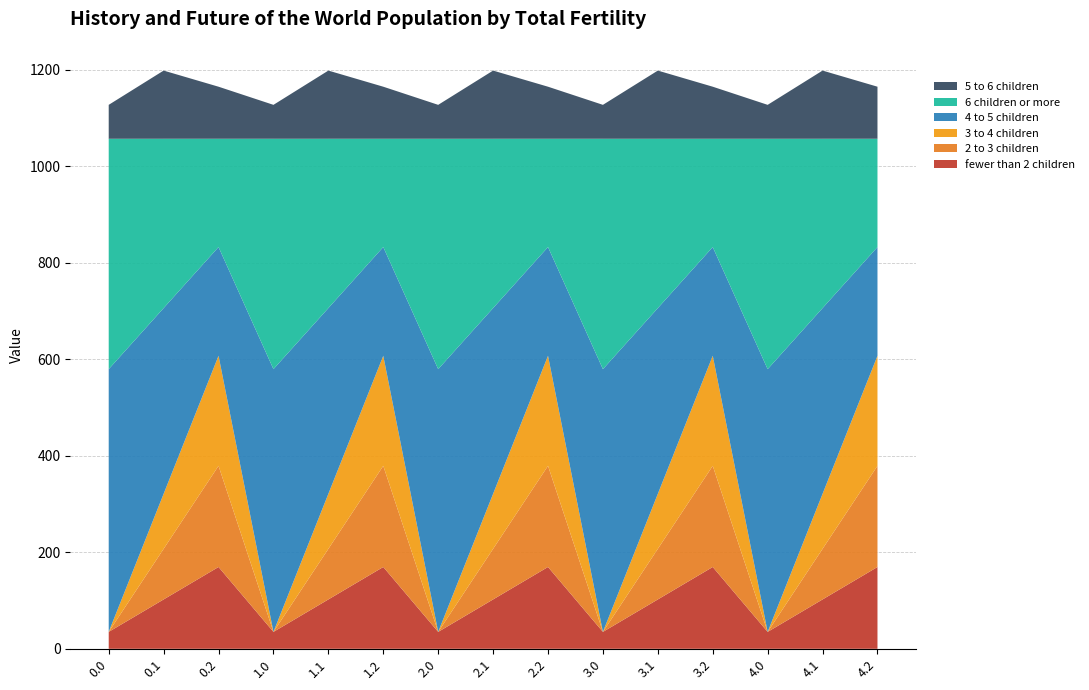

Reading right to left, transcribe all the data shown in this chart.

col_8: 4.2=169.5	4.1=102.3	4.0=35.0	3.2=169.5	3.1=102.3	3.0=35.0	2.2=169.5	2.1=102.3	2.0=35.0	1.2=169.5	1.1=102.3	1.0=35.0	0.2=169.5	0.1=102.3	0.0=35.0
col_9: 4.2=209.6	4.1=104.8	4.0=0.0	3.2=209.6	3.1=104.8	3.0=0.0	2.2=209.6	2.1=104.8	2.0=0.0	1.2=209.6	1.1=104.8	1.0=0.0	0.2=209.6	0.1=104.8	0.0=0.0
col_10: 4.2=228.0	4.1=114.0	4.0=0.0	3.2=228.0	3.1=114.0	3.0=0.0	2.2=228.0	2.1=114.0	2.0=0.0	1.2=228.0	1.1=114.0	1.0=0.0	0.2=228.0	0.1=114.0	0.0=0.0
col_11: 4.2=225.2	4.1=384.7	4.0=544.3	3.2=225.2	3.1=384.7	3.0=544.3	2.2=225.2	2.1=384.7	2.0=544.3	1.2=225.2	1.1=384.7	1.0=544.3	0.2=225.2	0.1=384.7	0.0=544.3
col_12: 4.2=224.3	4.1=350.8	4.0=477.2	3.2=224.3	3.1=350.8	3.0=477.2	2.2=224.3	2.1=350.8	2.0=477.2	1.2=224.3	1.1=350.8	1.0=477.2	0.2=224.3	0.1=350.8	0.0=477.2
col_13: 4.2=107.8	4.1=141.2	4.0=70.2	3.2=107.8	3.1=141.2	3.0=70.2	2.2=107.8	2.1=141.2	2.0=70.2	1.2=107.8	1.1=141.2	1.0=70.2	0.2=107.8	0.1=141.2	0.0=70.2